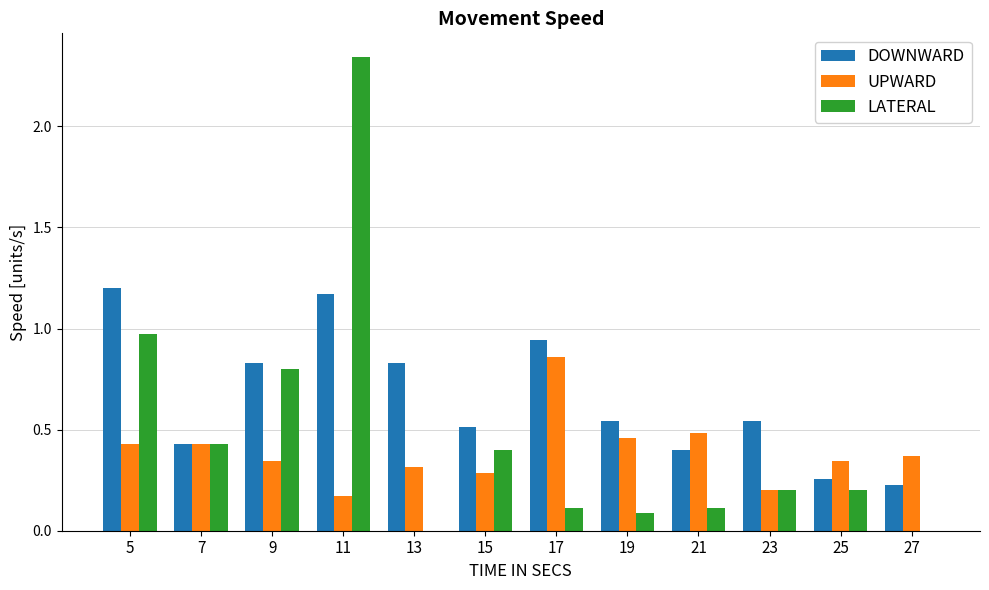

Which category has the highest value across all series?

11